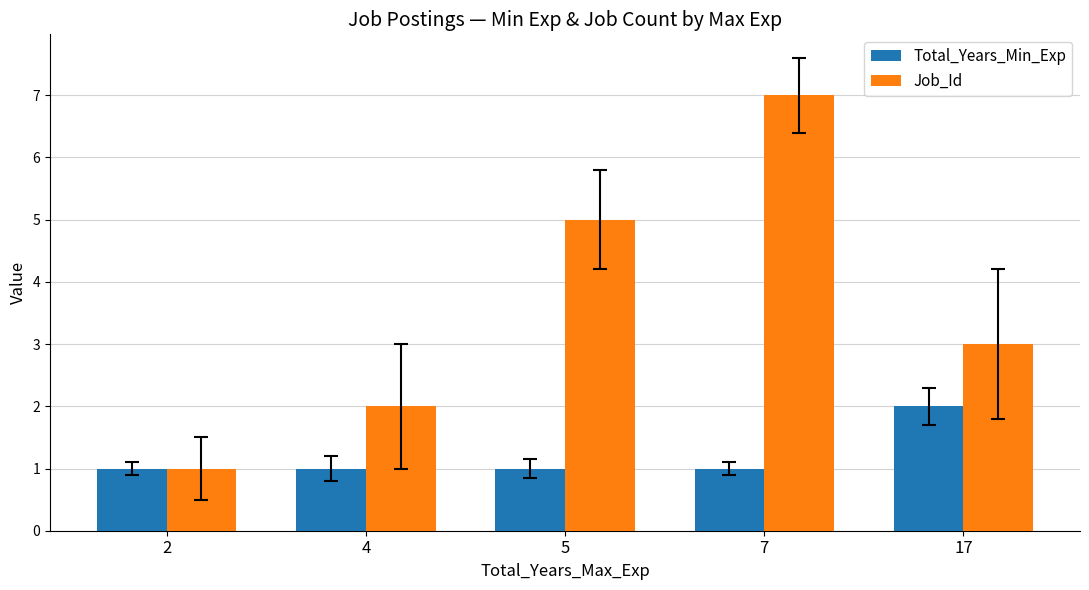

How many groups of bars are there?

5